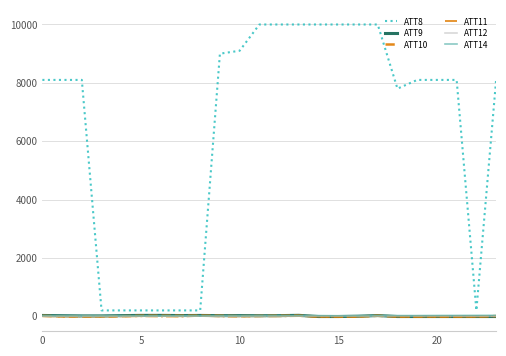

What is the average value of the ATT8 series?

6416.7